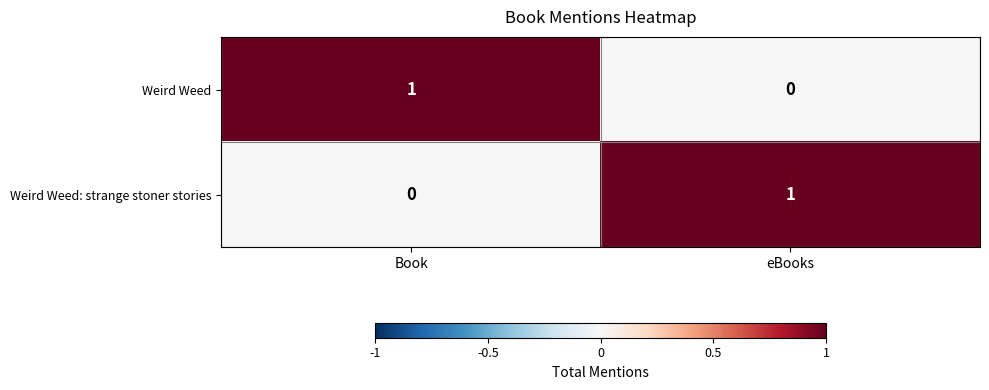

At Book, list the series in order from largest to smallest.

Weird Weed, Weird Weed: strange stoner stories